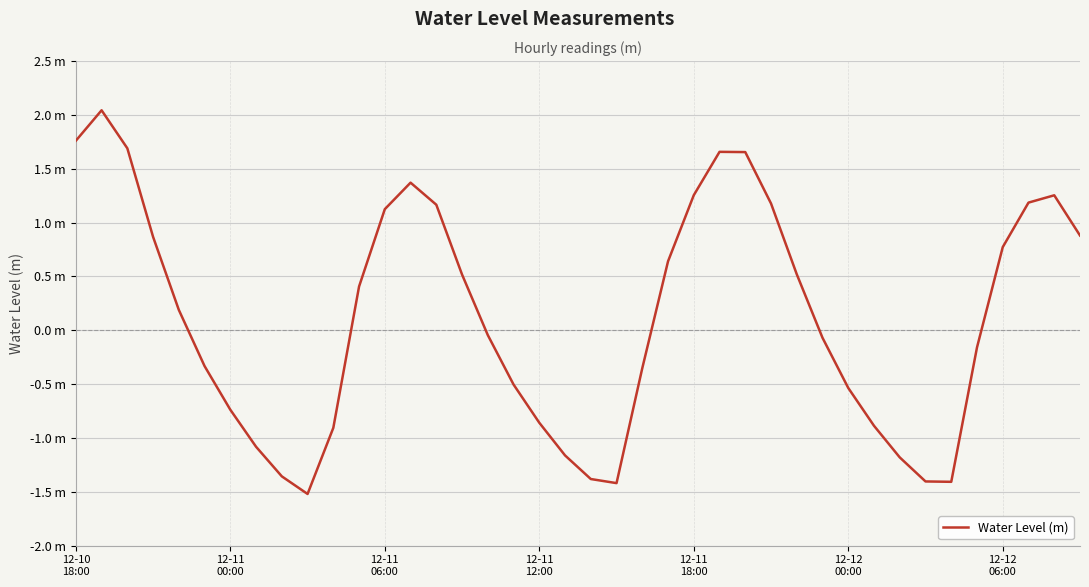

What is the average value?

0.1